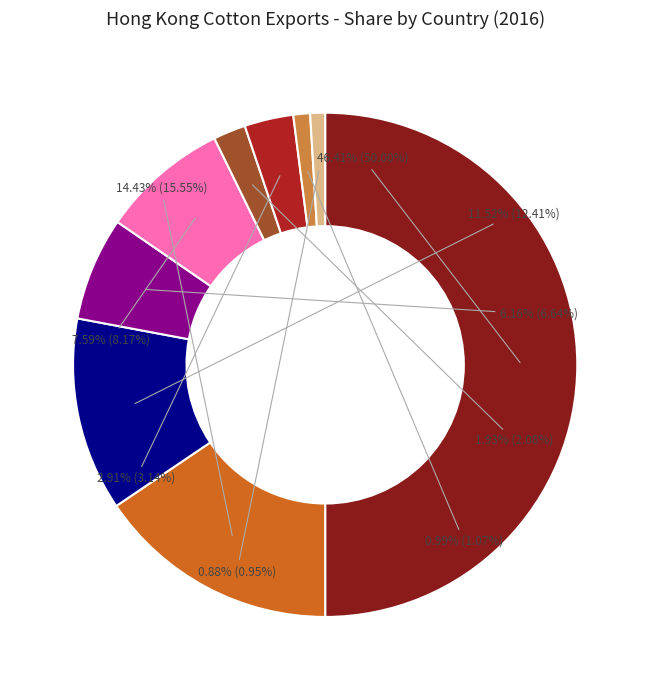

What is the ratio of the value at VIETNAM to the value at CAMBODIA?

1.5